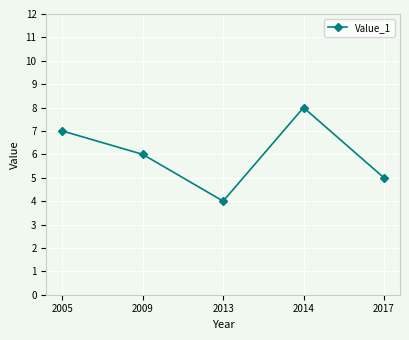

Is it true that the value at 2017 is 8?

False